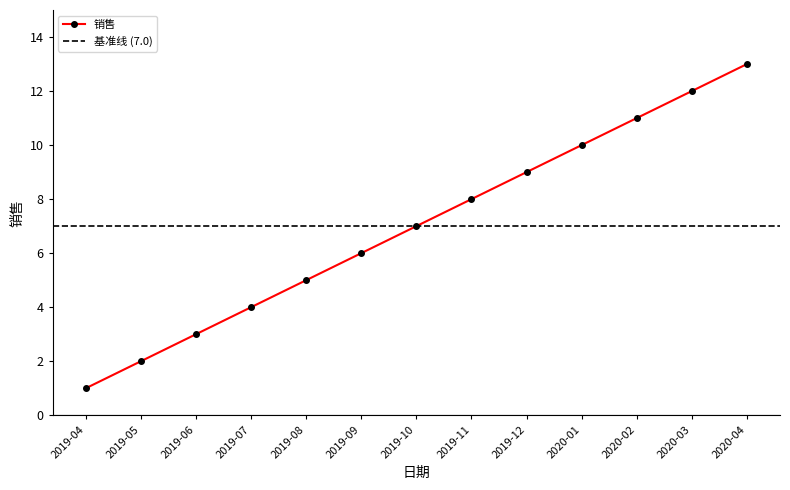

What is the difference between the maximum and second lowest values?

11